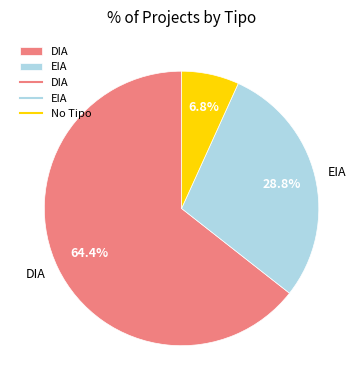

Is there a majority slice in this chart?

Yes